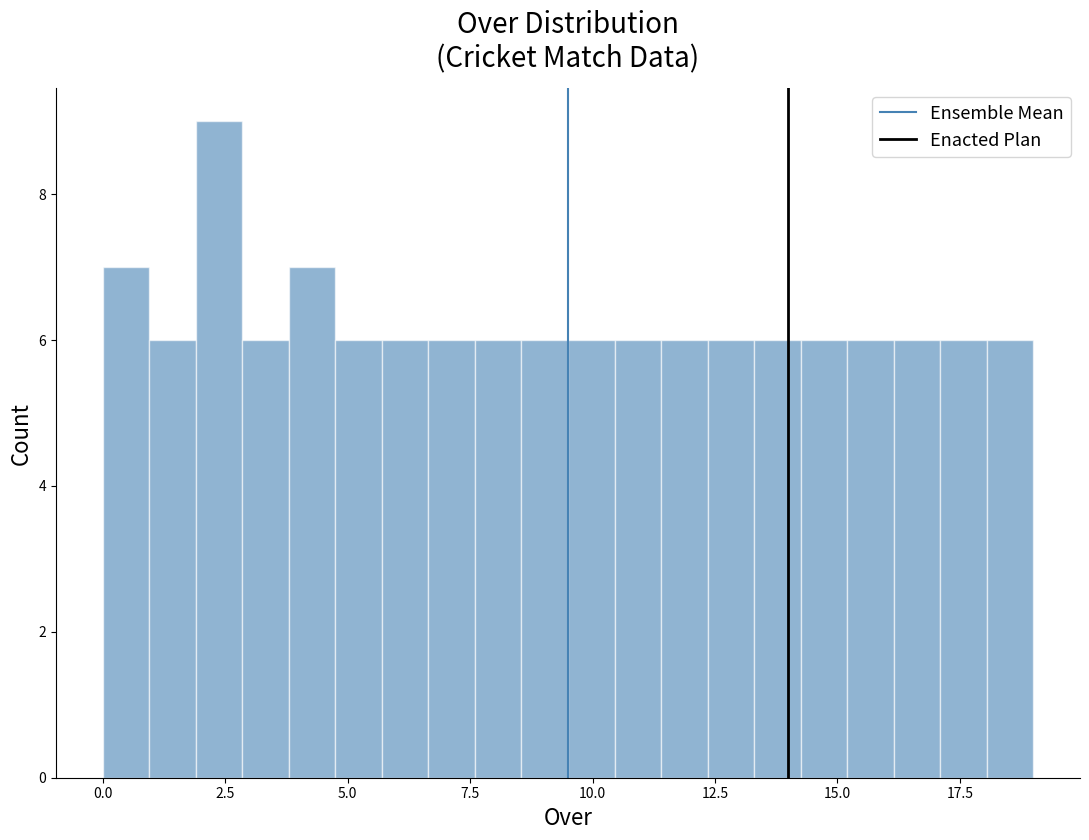

Read against the x-axis, roughly where is the centre of the tallest bar?

2.5